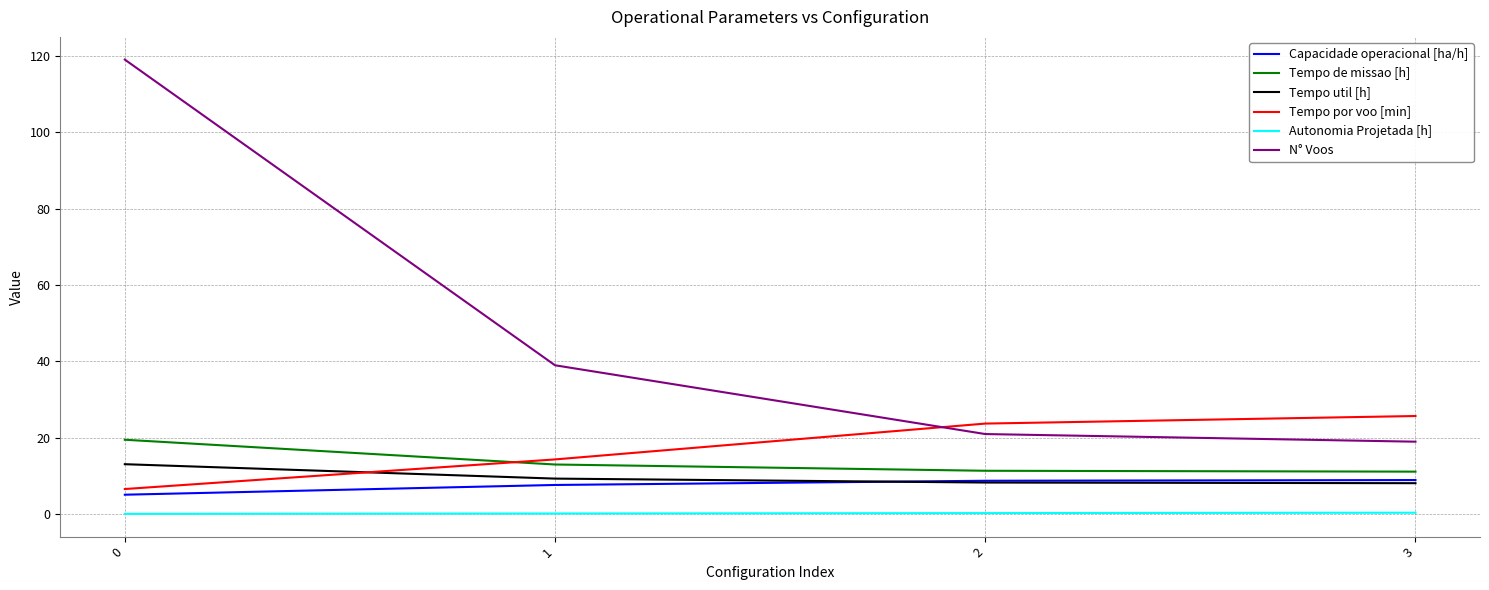

What is the sum of the Capacidade operacional [ha/h] values at 0 and 1?

12.8